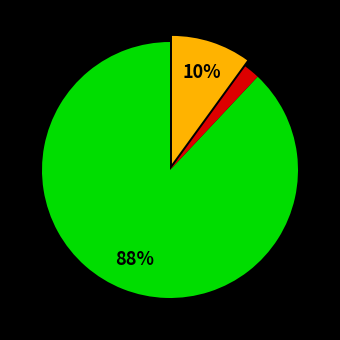

To the nearest percent, what is the difference between the largest and smallest slice percentages?

86%